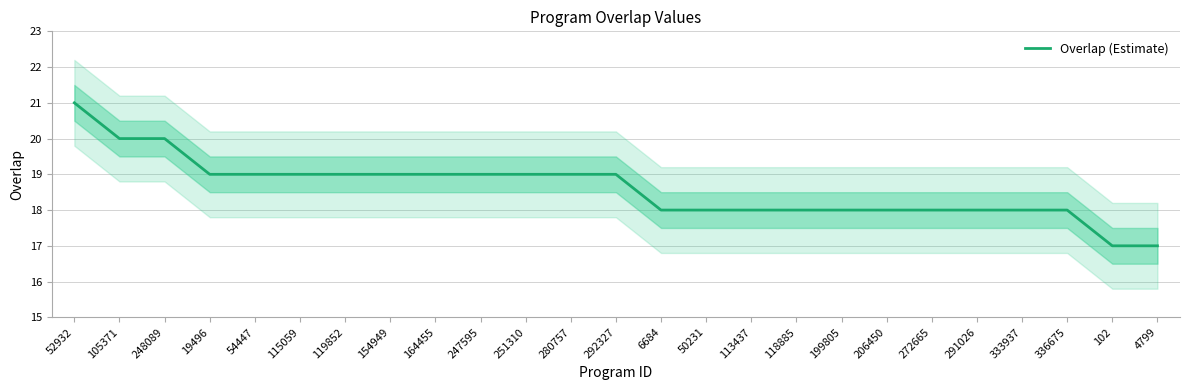

Which label corresponds to the smallest value in the chart?

102